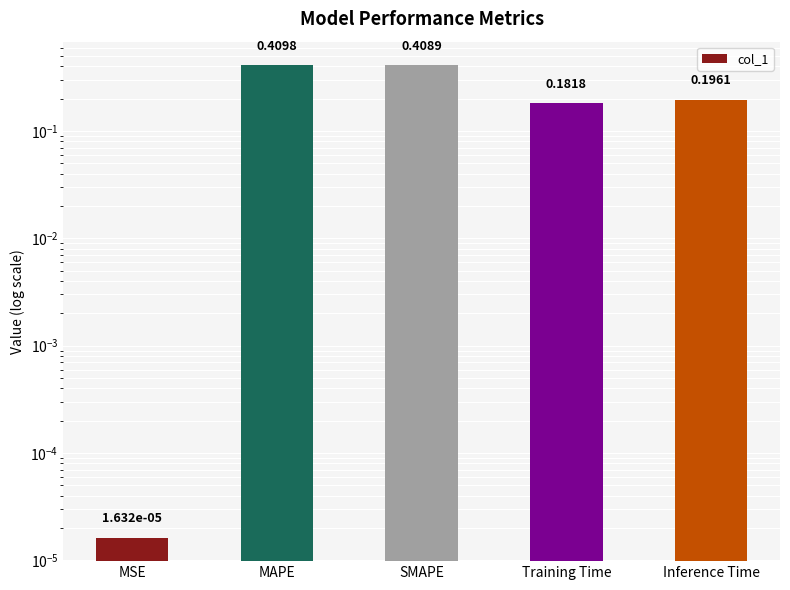

What position from the right is MAPE?

4